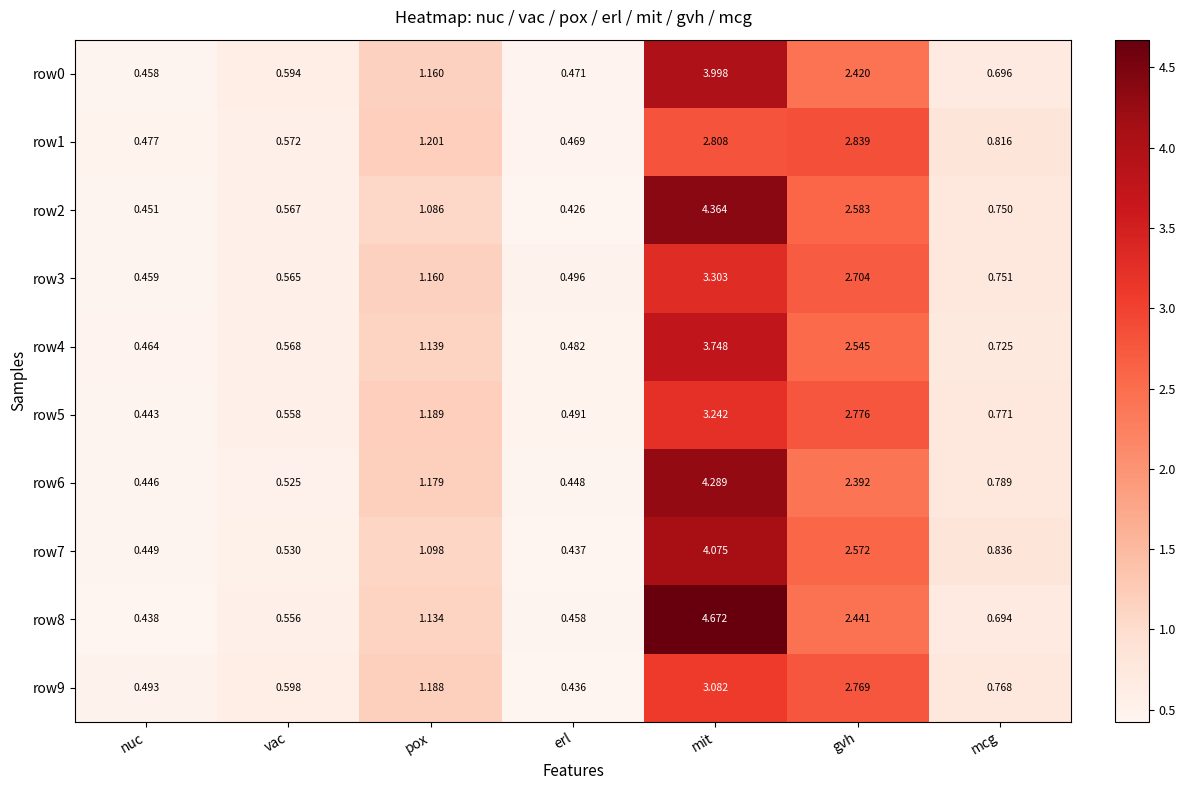

Where is row8 nearest to the value 2?

gvh